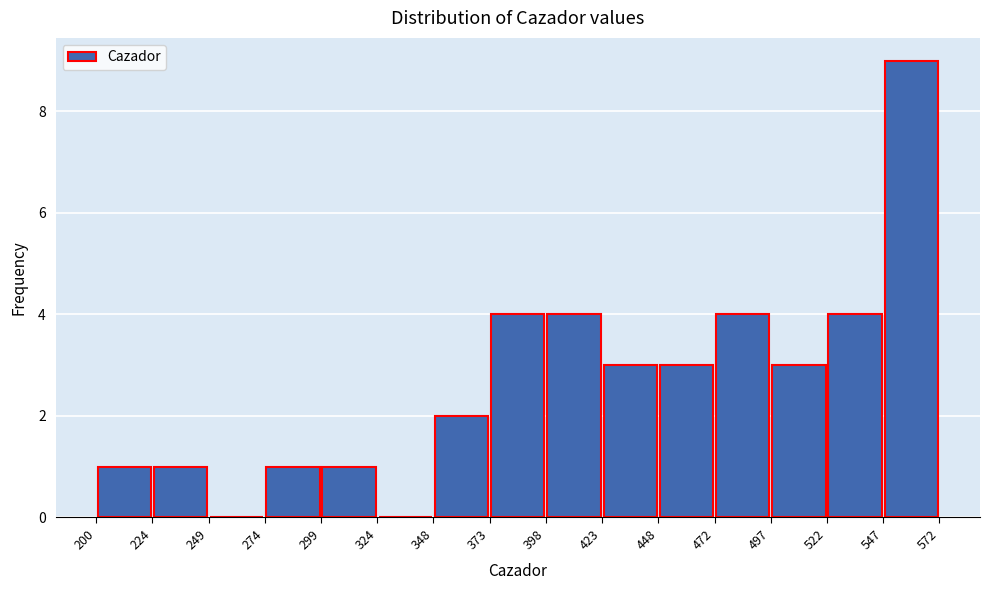

Which range on the x-axis has the tallest bar?

547 to 572